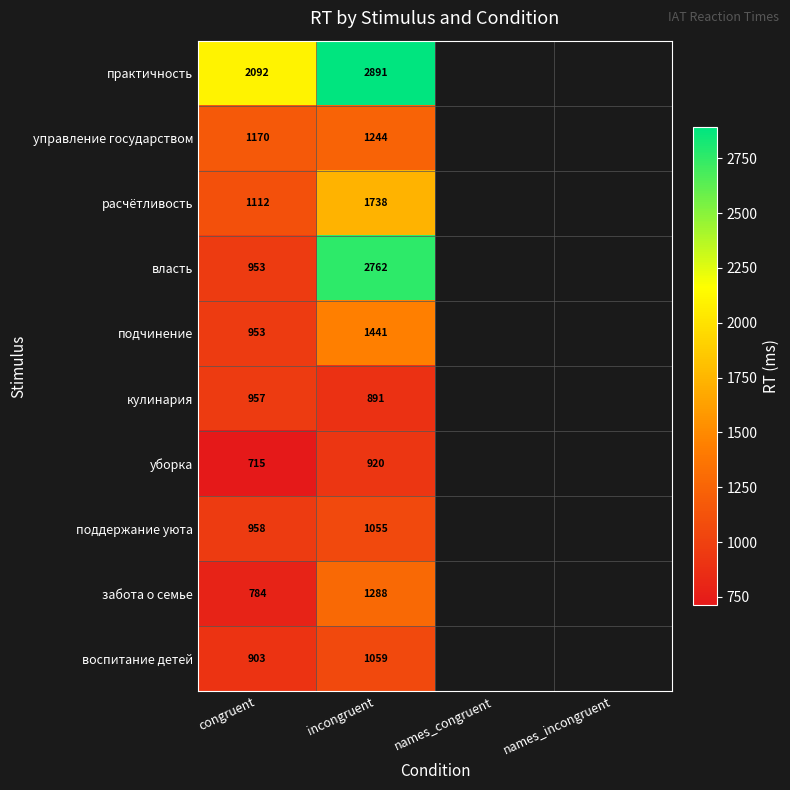

At incongruent, list the series in order from largest to smallest.

практичность, власть, расчётливость, подчинение, забота о семье, управление государством, воспитание детей, поддержание уюта, уборка, кулинария